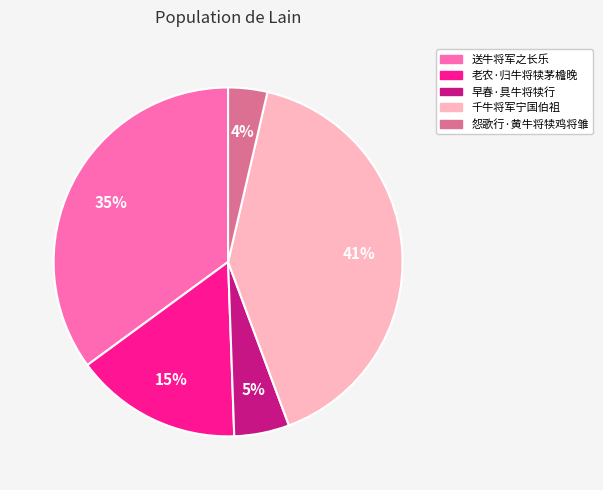

Combined, do 千牛将军宁国伯祖 and 怨歌行·黄牛将犊鸡将雏 account for over 50%?

No